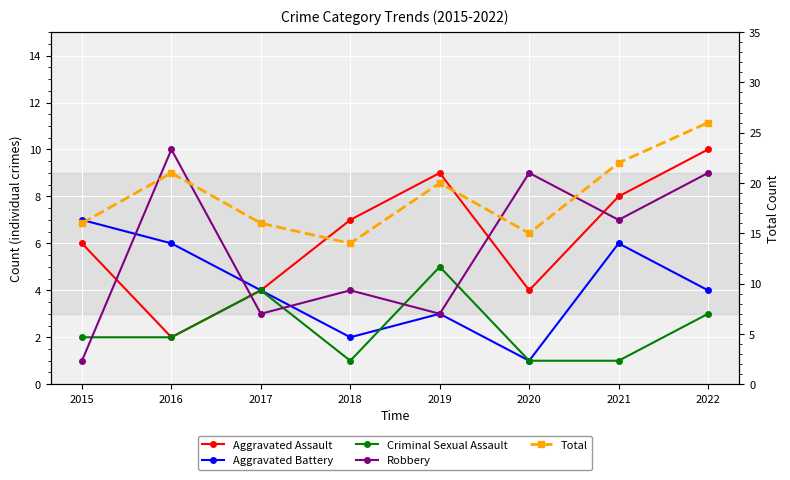

Where is Criminal Sexual Assault nearest to the value 3?

2022